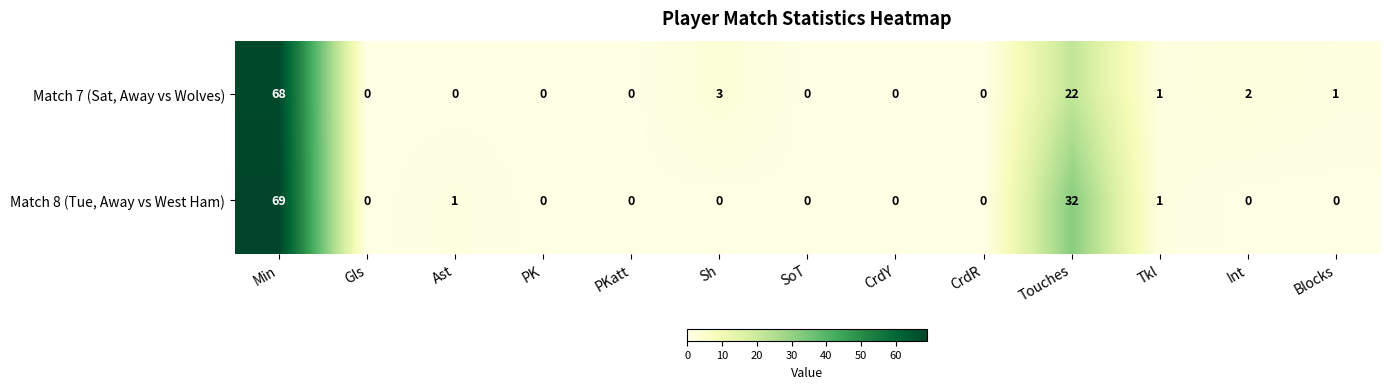

Which series has the largest range (max minus min)?

Match 8 (Tue, Away vs West Ham)